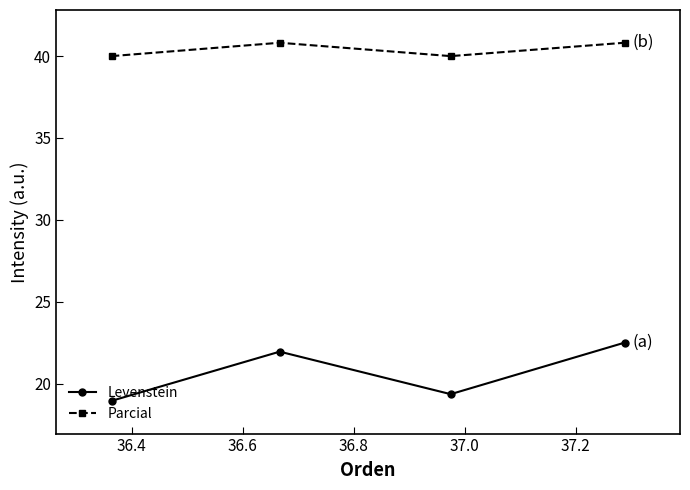

How many values in the Levenstein series are below 21?

2